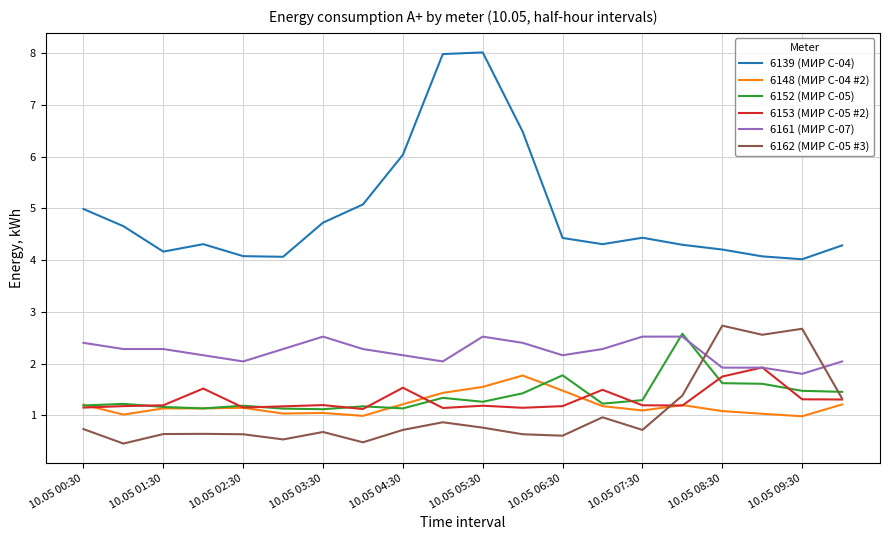

What is the highest value of the 6153 (МИР С-05 #2) series?

1.9